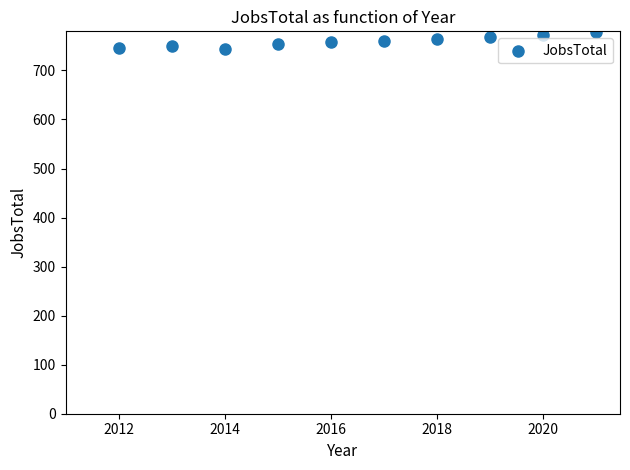

What is the range of X values (max minus min)?

9